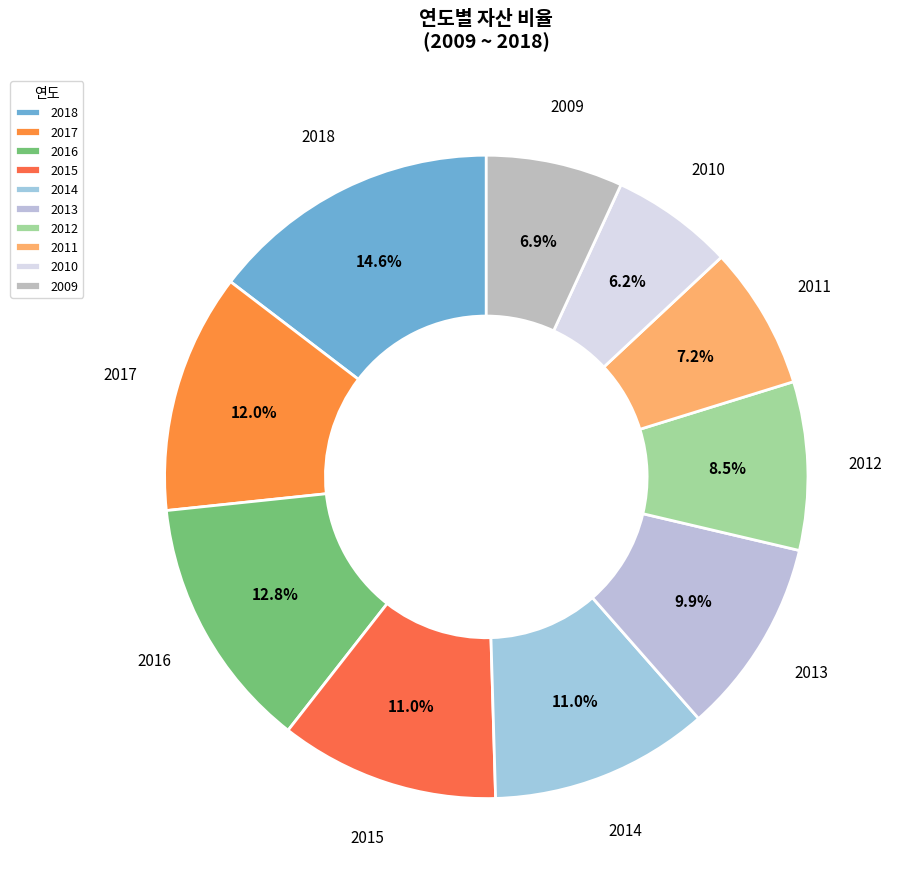

Is there a majority slice in this chart?

No